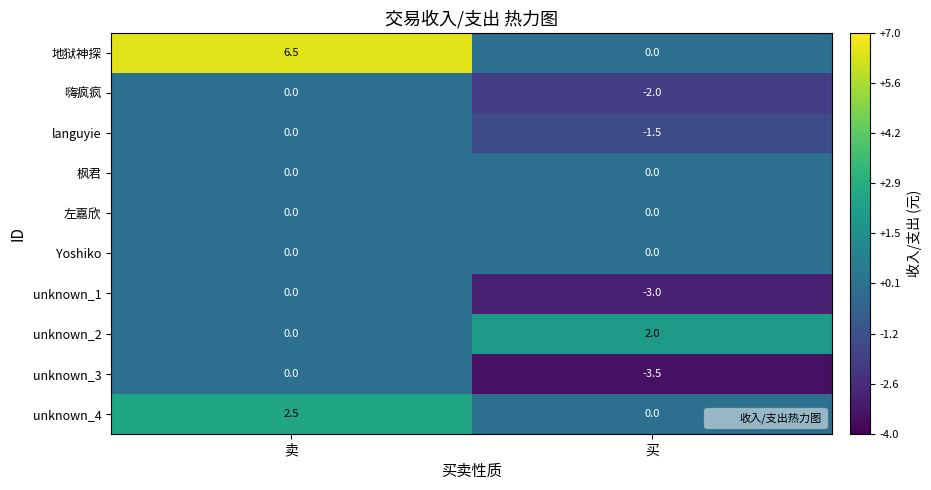

Reading left to right, extract all data points from this chart.

地狱神探: 6.5	0.0
嗨疯疯: 0.0	-2.0
languyie: 0.0	-1.5
枫君: 0.0	0.0
左嘉欣: 0.0	0.0
Yoshiko: 0.0	0.0
unknown_1: 0.0	-3.0
unknown_2: 0.0	2.0
unknown_3: 0.0	-3.5
unknown_4: 2.5	0.0